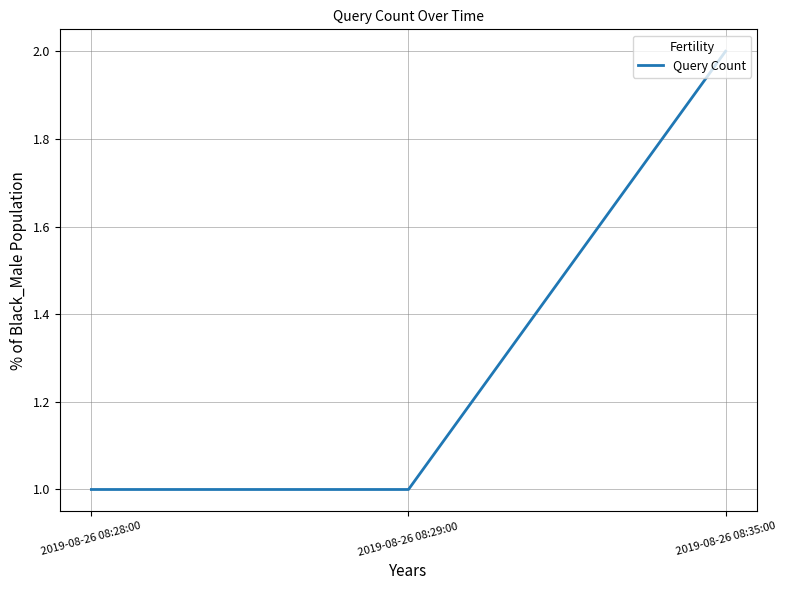

Does the chart have visible grid lines?

Yes